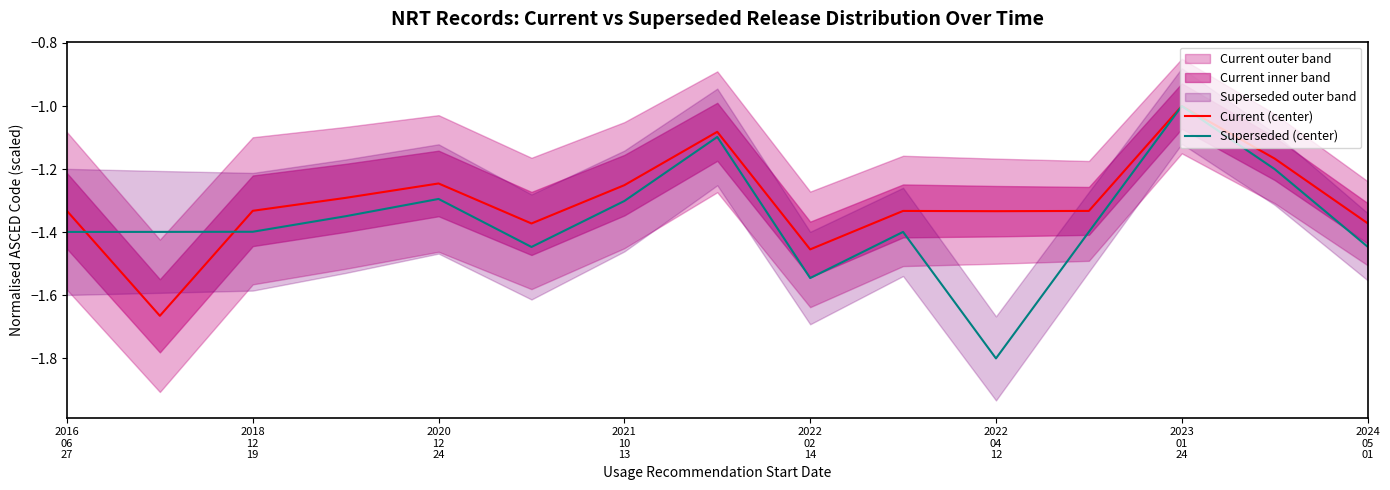

Count the number of categories in the chart.

15